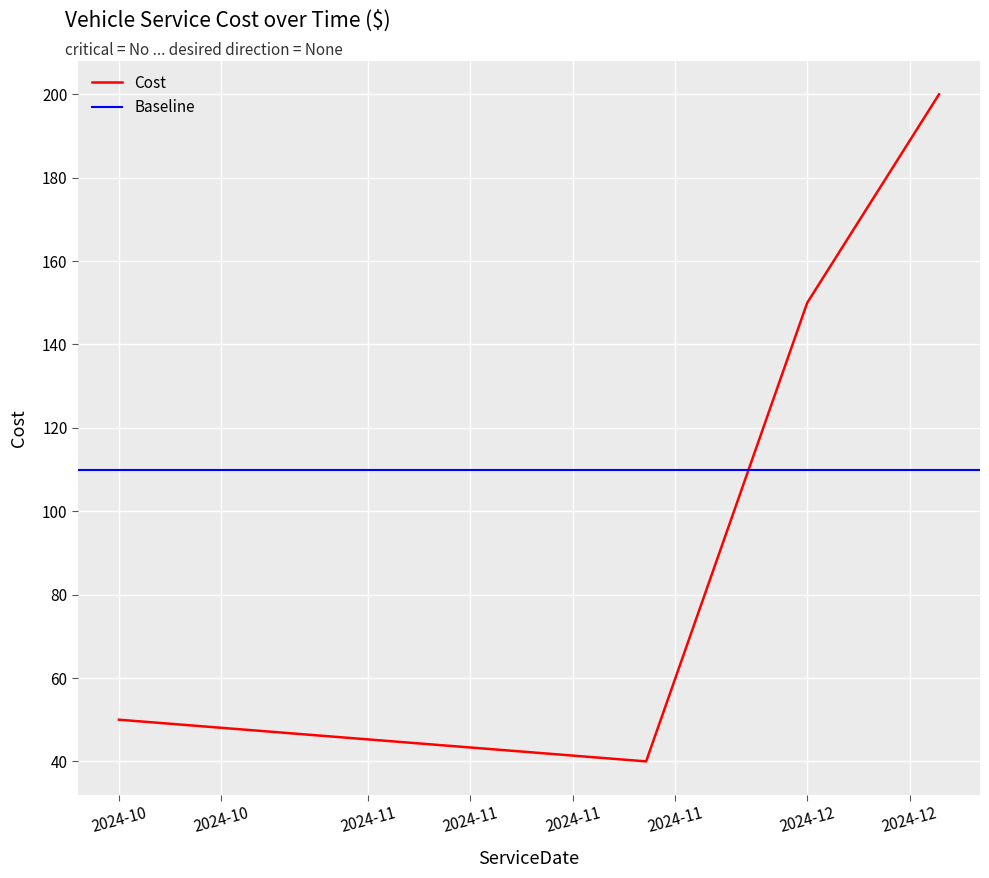

Is it true that the value at 2024-11-20 is 24?

False